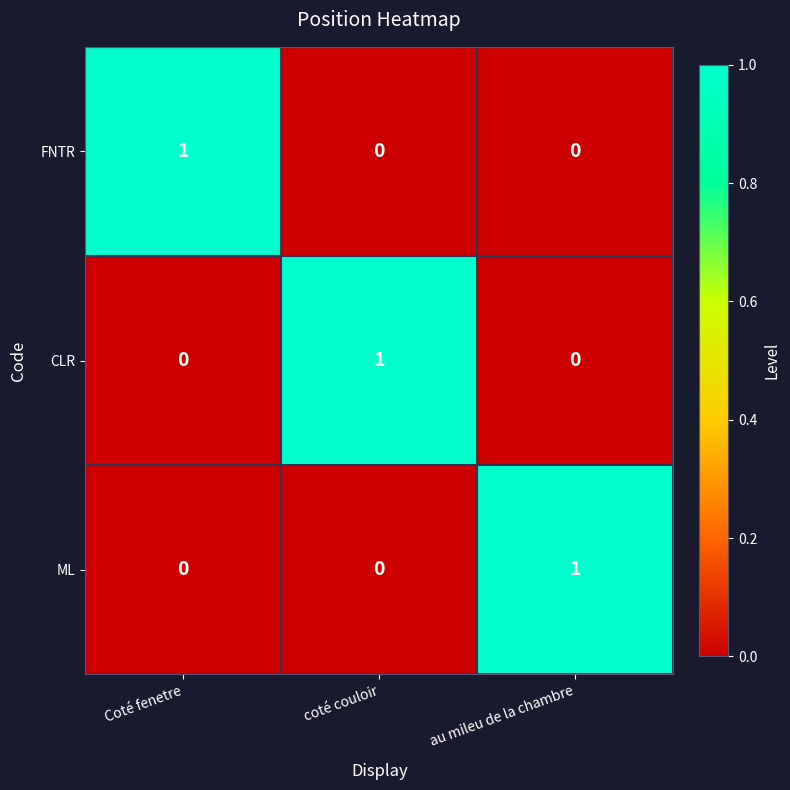

Reading left to right, transcribe all the data shown in this chart.

FNTR: 1	0	0
CLR: 0	1	0
ML: 0	0	1